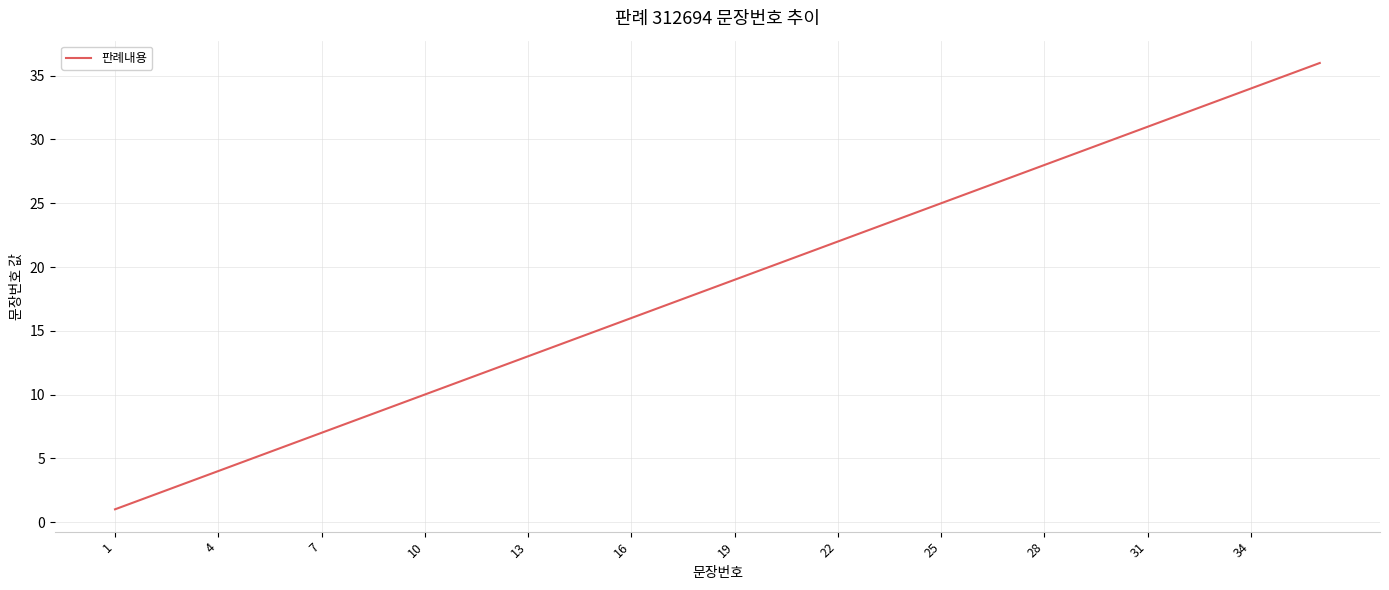

What is the greatest value displayed?

36